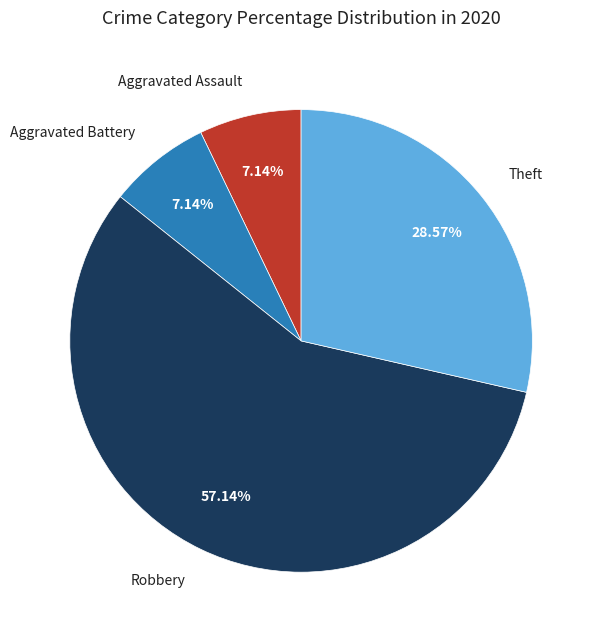

Does any single category account for the majority?

Yes